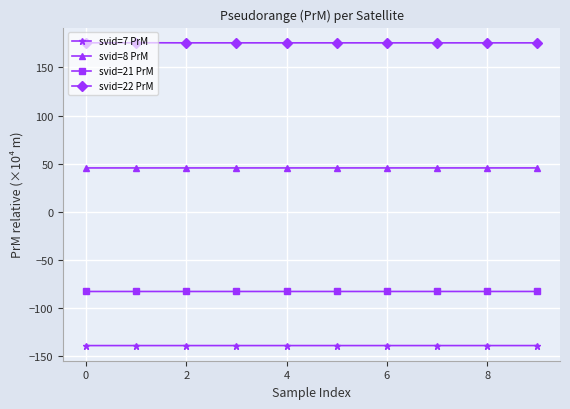

List the series in order of their overall mean, highest first.

svid=22 PrM, svid=8 PrM, svid=21 PrM, svid=7 PrM